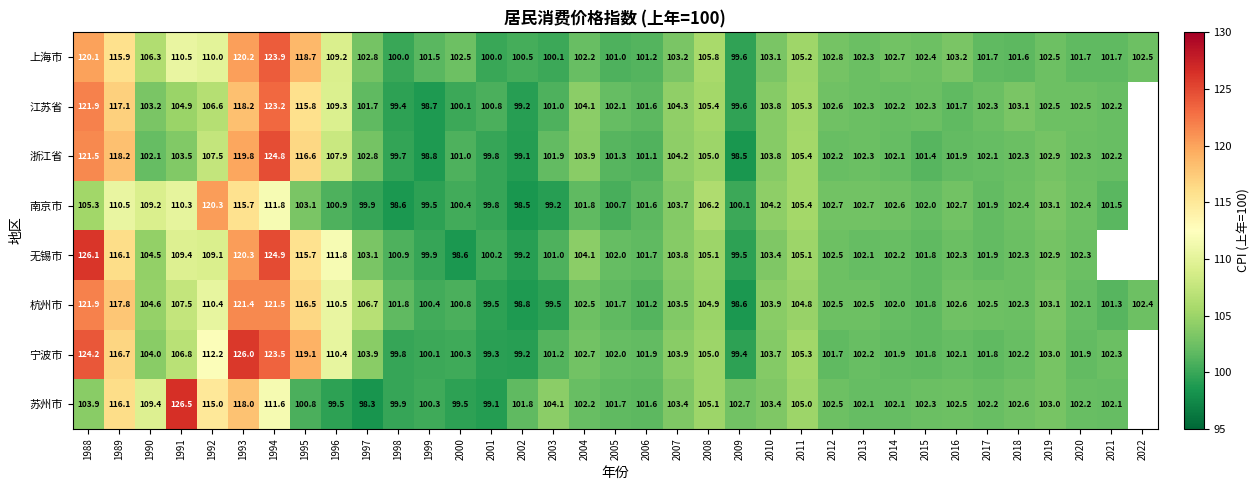

Which has a higher value, 1992 or 1990?

1992